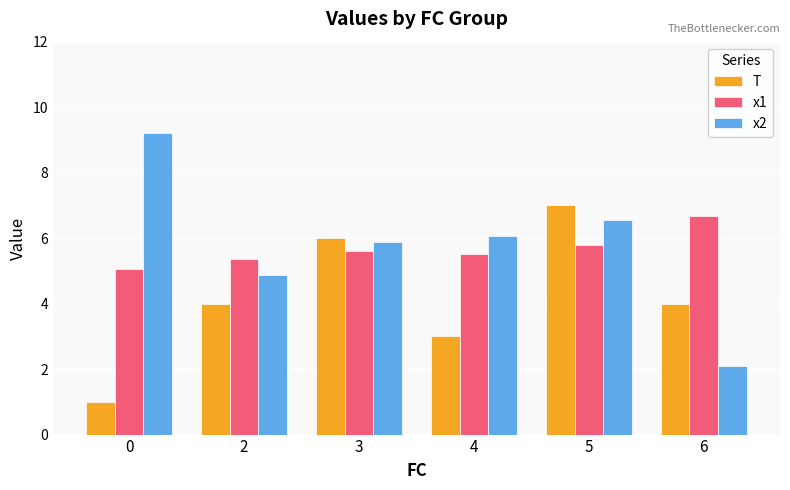

What is the smallest value displayed?

1.0